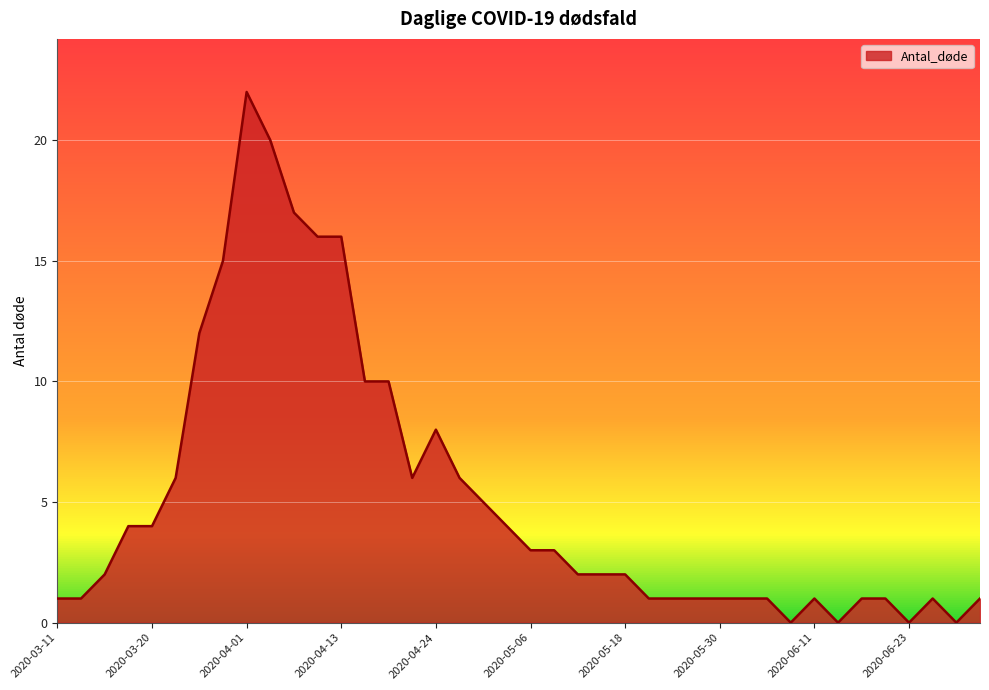

What is the maximum value shown in the chart?

22